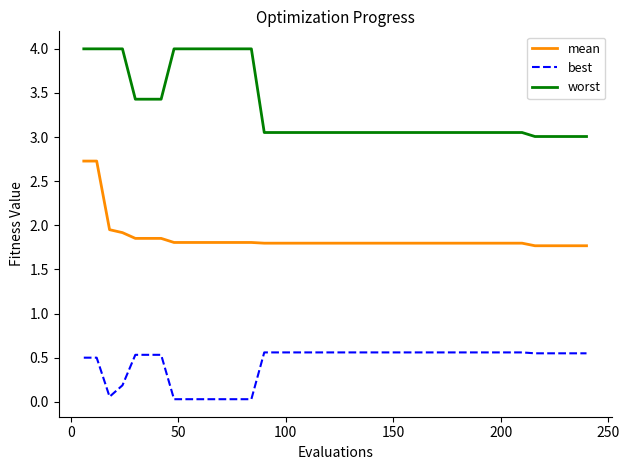

Which series has the largest total across all categories?

worst